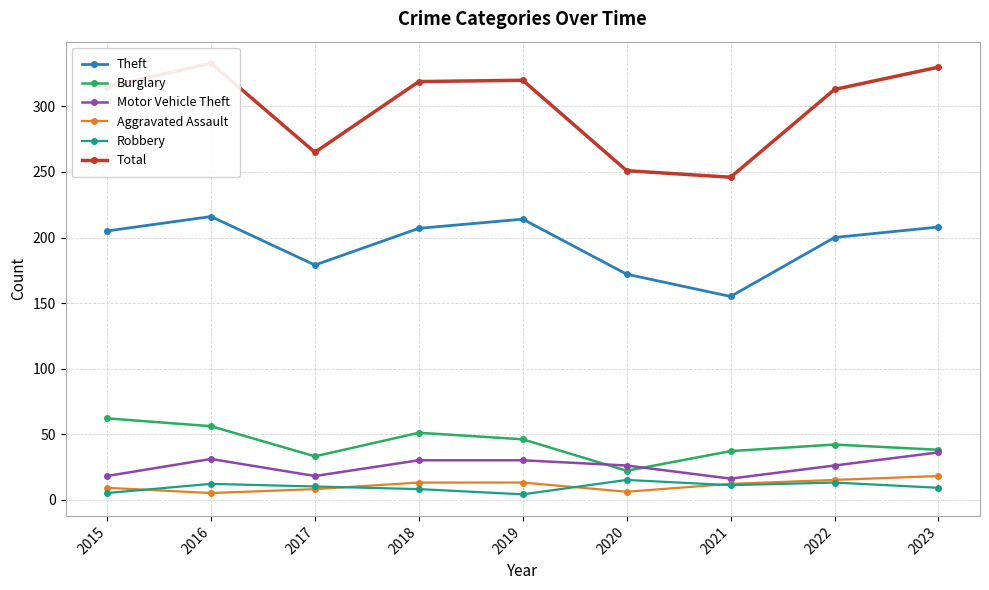

Is the value of Total at 2018 greater than the value of Aggravated Assault at 2015?

Yes